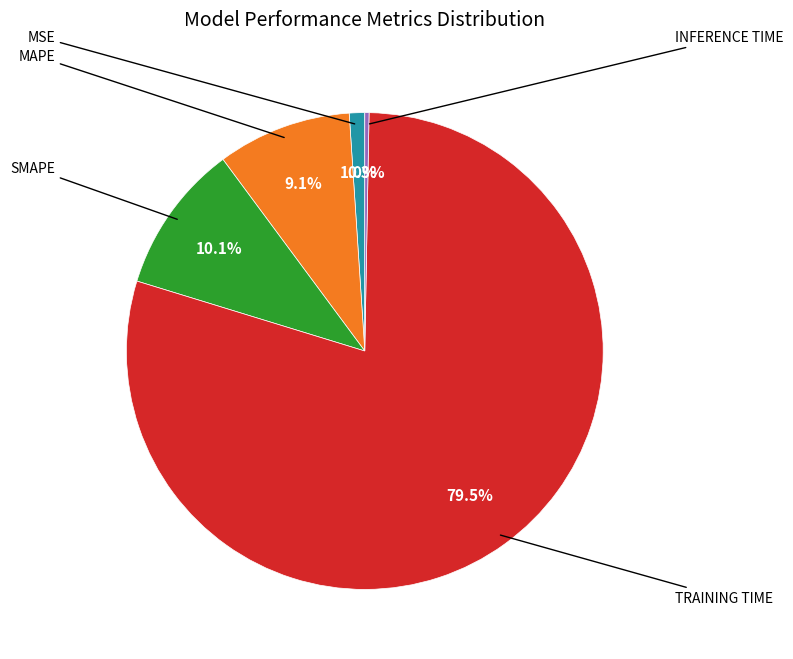

How many slices are in this pie chart?

5